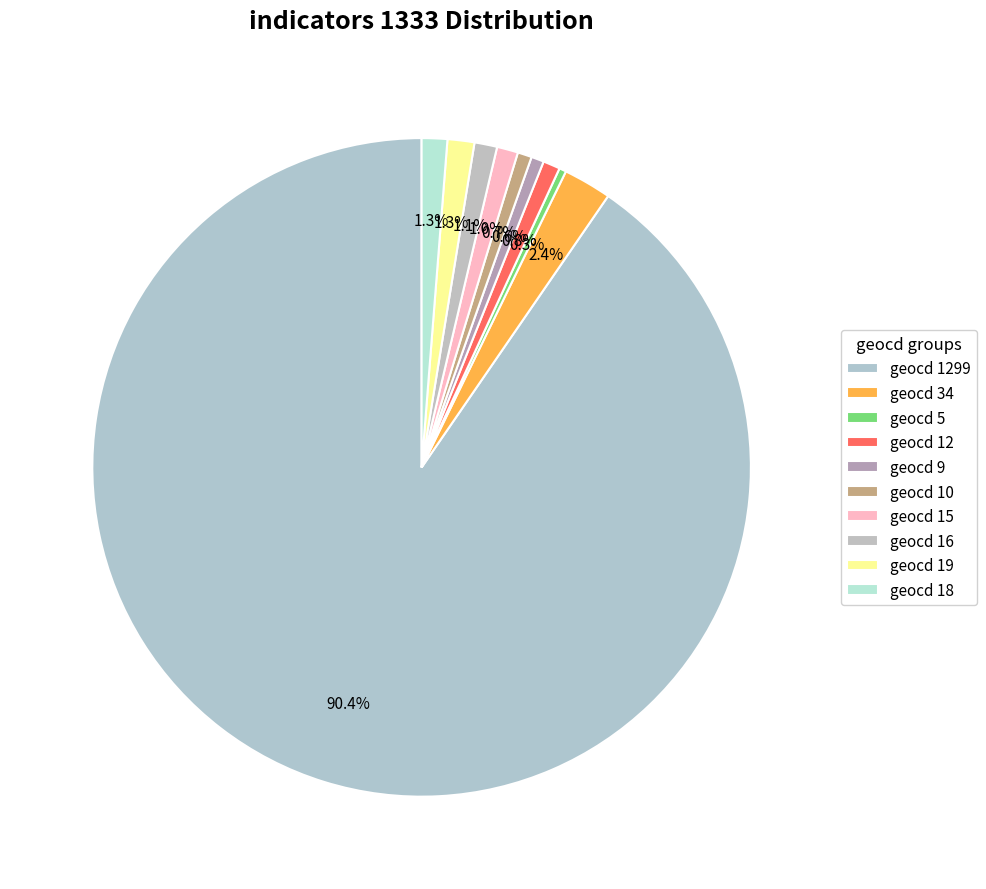

How many segments does this pie chart have?

10